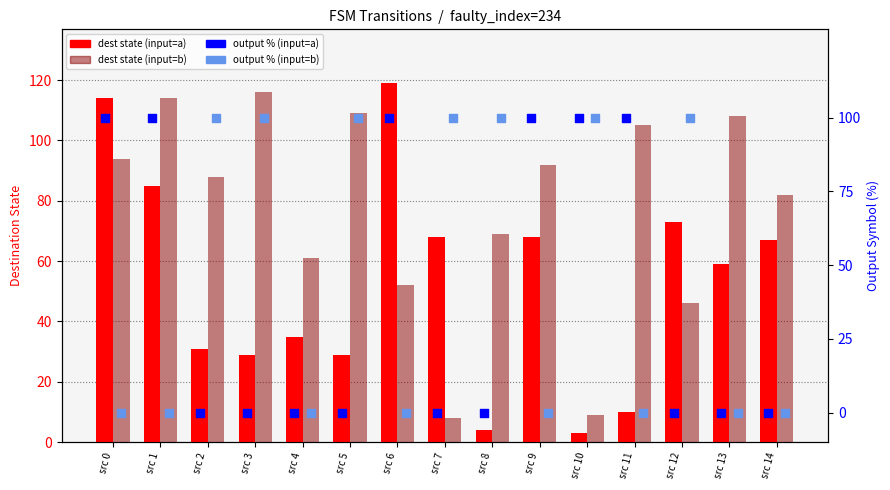

What is the total value across all series at src 10?

212